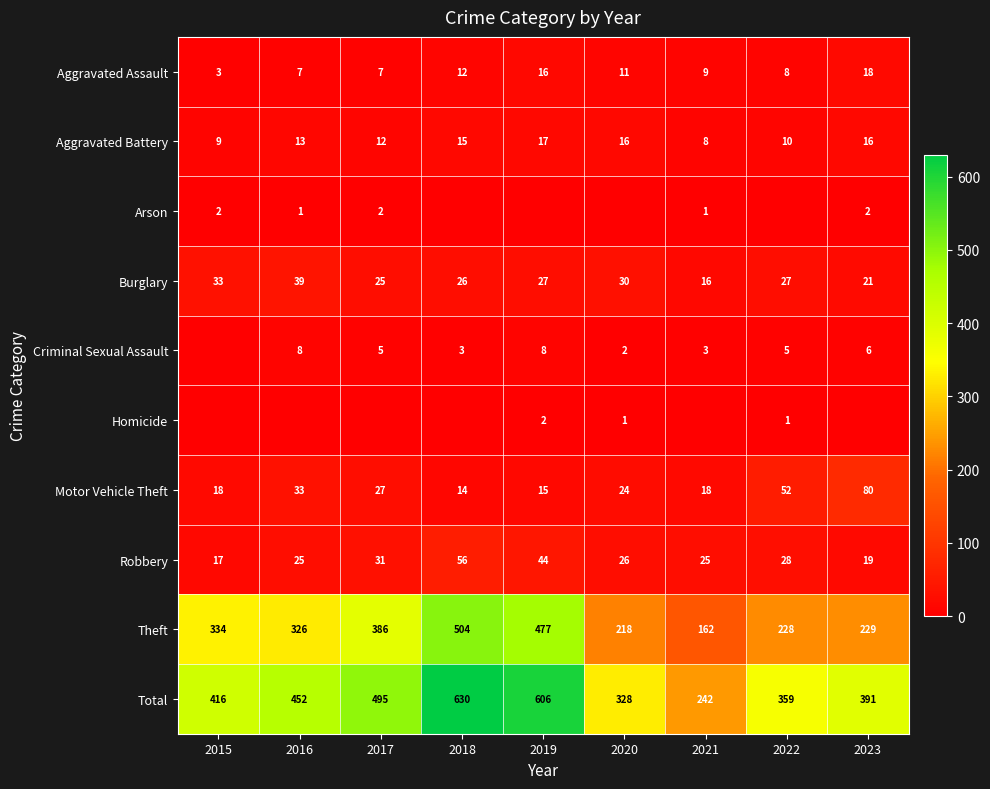

Rank the categories by Total value from lowest to highest.

2021, 2020, 2022, 2023, 2015, 2016, 2017, 2019, 2018